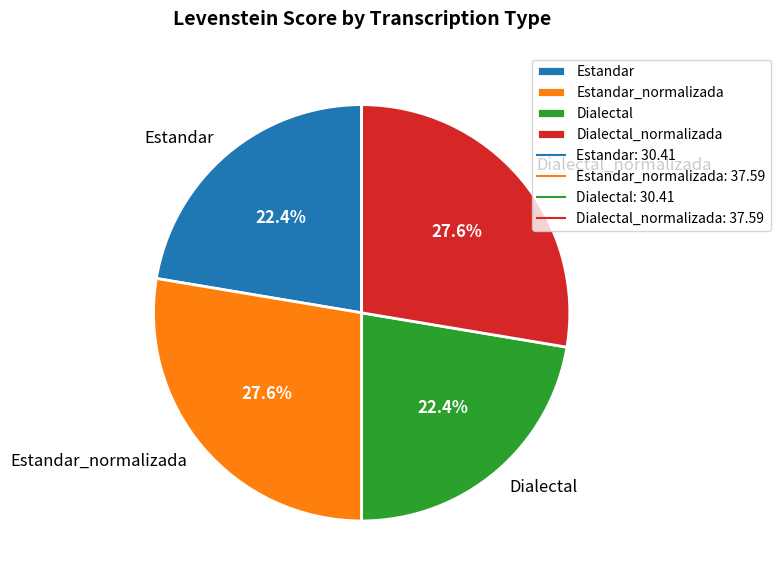

What portion of the pie excludes Estandar?

77.6%